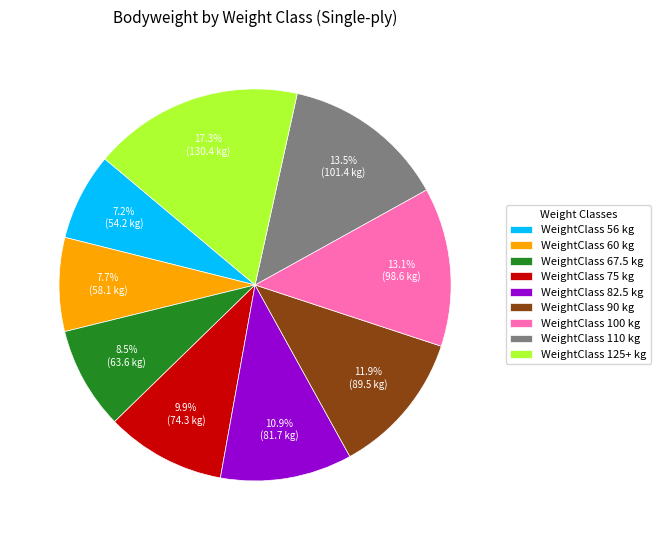

What is the largest slice in the pie chart?

WeightClass 125+ kg